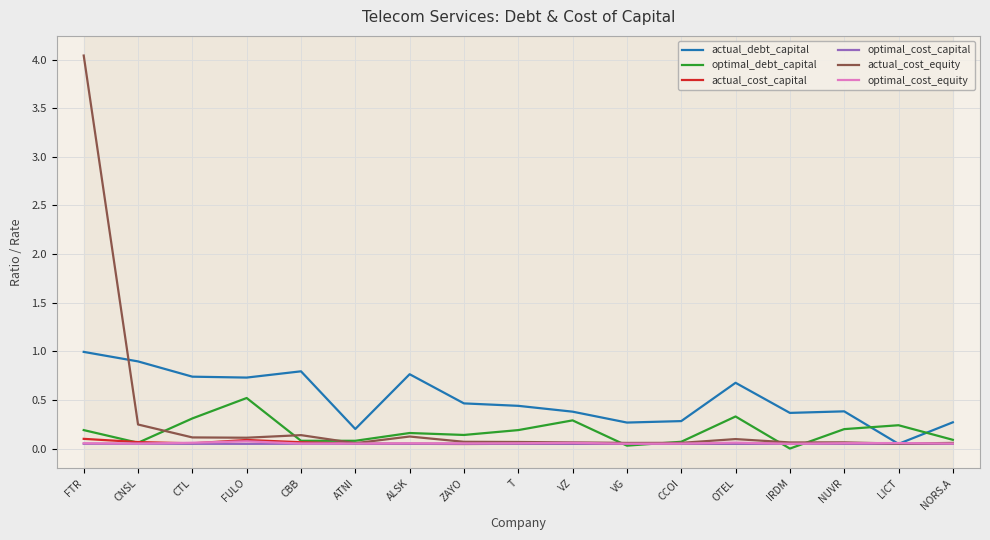

Which series has the largest range (max minus min)?

actual_cost_equity